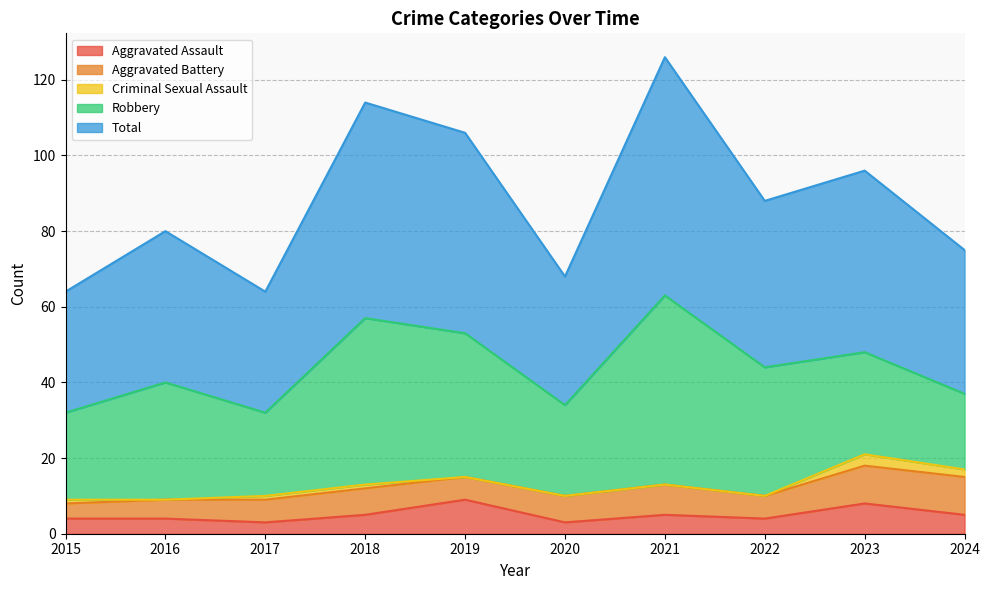

What is the approximate value of Aggravated Assault at 2024?

5